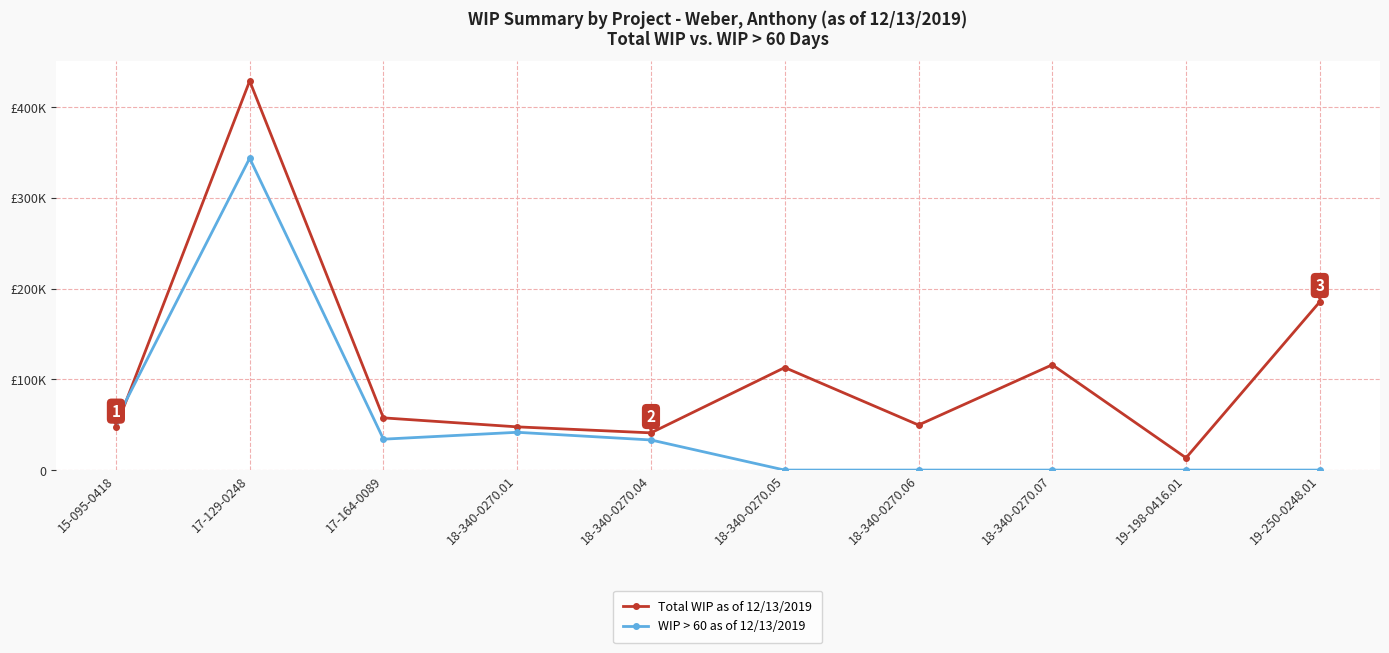

Which series ends up on top after the final intersection of WIP > 60 as of 12/13/2019 and Total WIP as of 12/13/2019?

Total WIP as of 12/13/2019